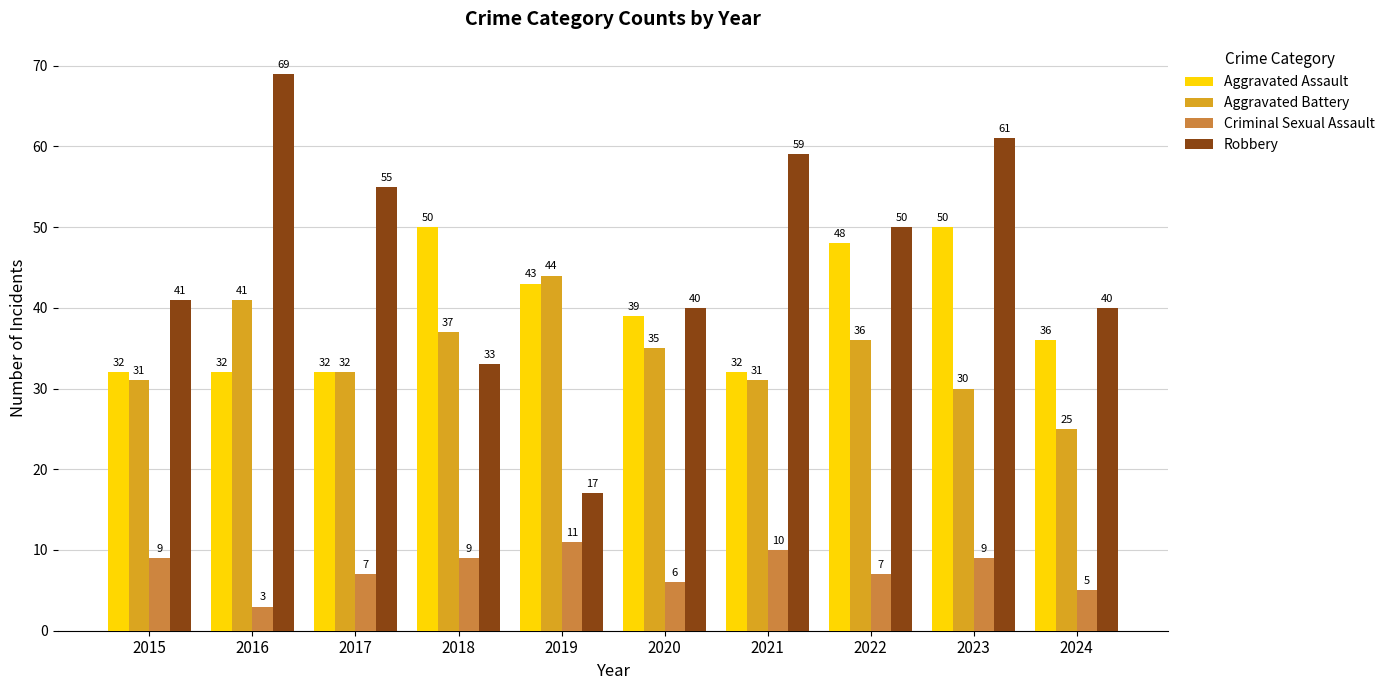

Between 2016 and 2017, which series saw the biggest shift?

Robbery